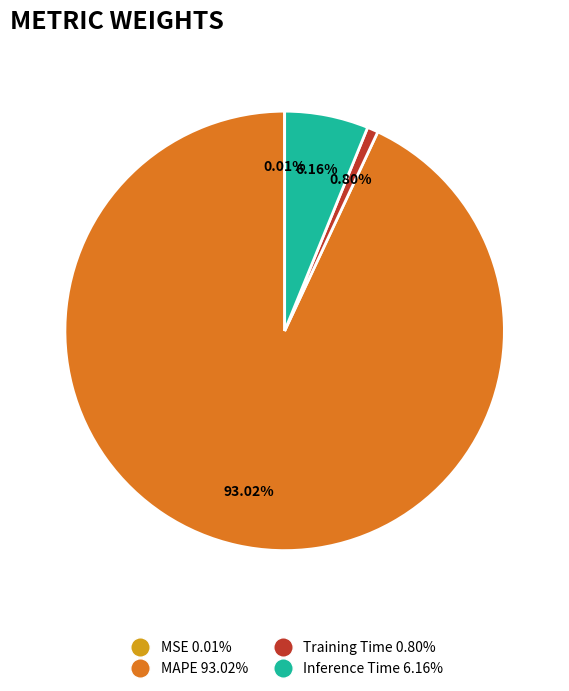

Is the sum of MAPE and Inference Time greater than half?

Yes